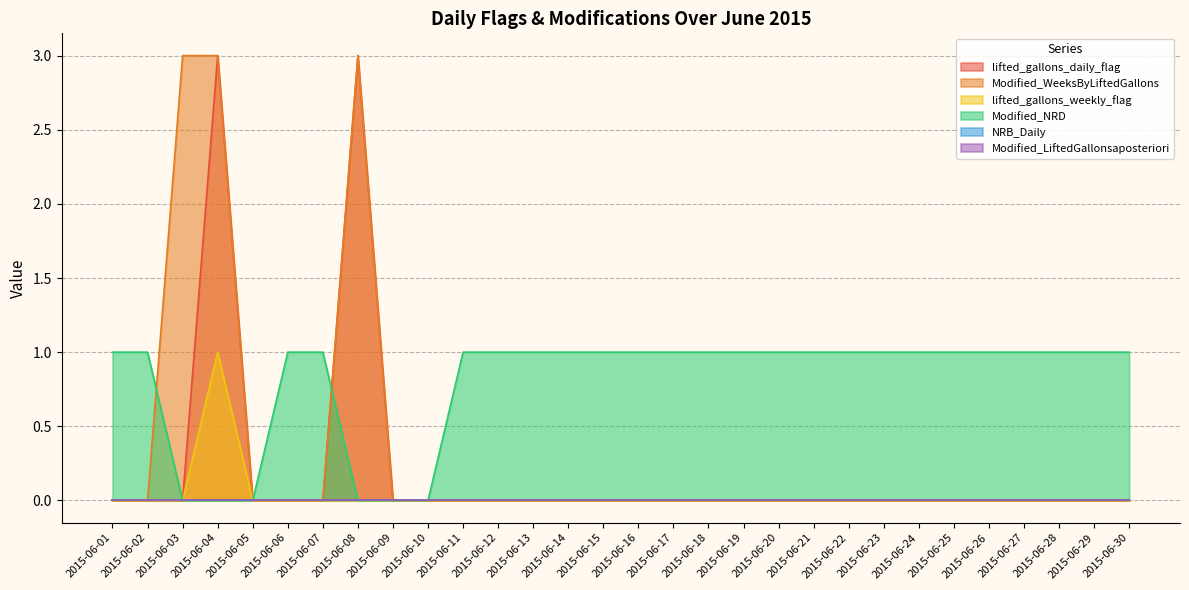

What is the difference between the second highest and minimum values in the lifted_gallons_daily_flag series?

3